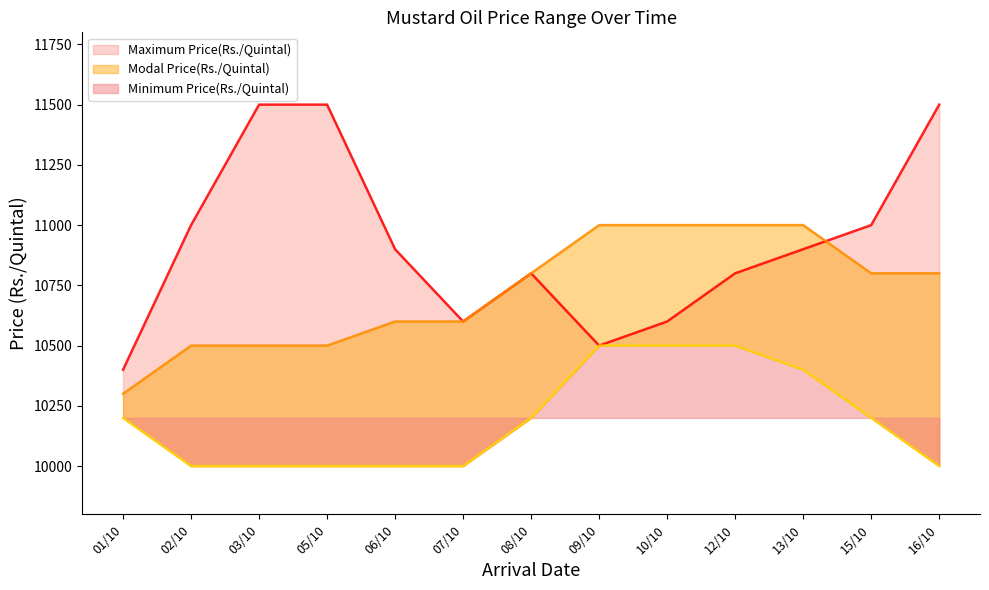

Which series has the widest spread of values?

Maximum Price(Rs./Quintal)